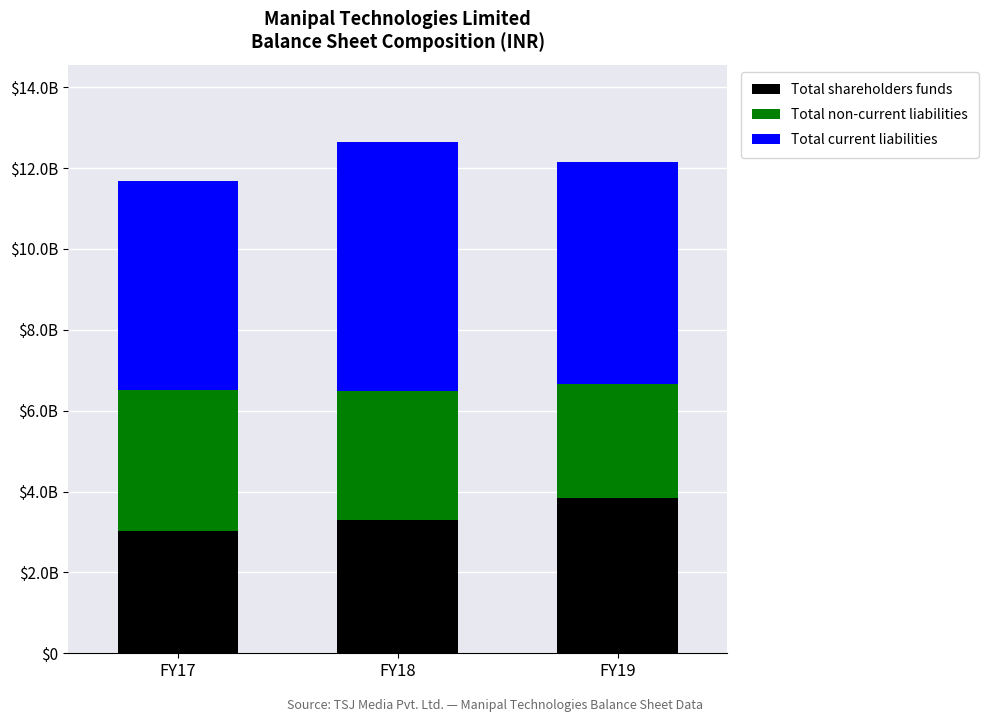

What are all the series names shown in the legend?

Total shareholders funds, Total non-current liabilities, Total current liabilities